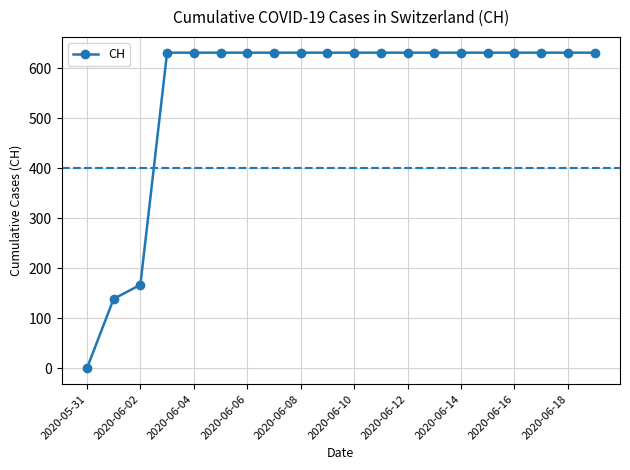

Does the chart display data point markers on the line(s)?

Yes